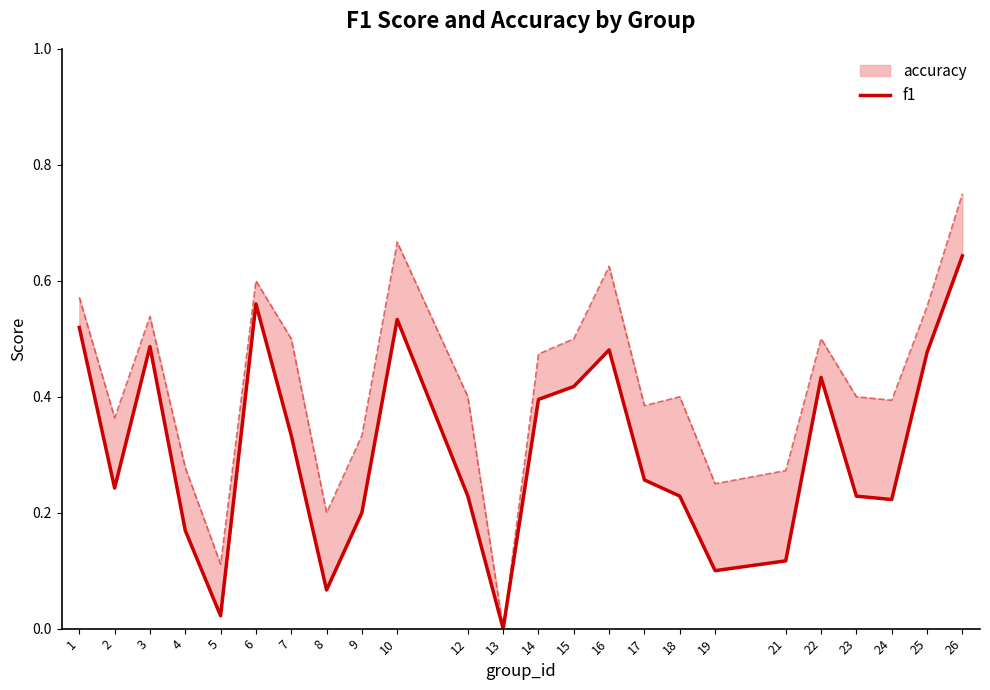

How many interior local valleys (lower than both neighbors) does the data have?

6